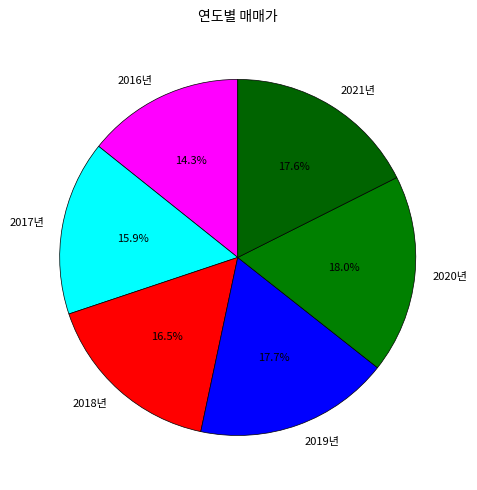

Is there a majority slice in this chart?

No